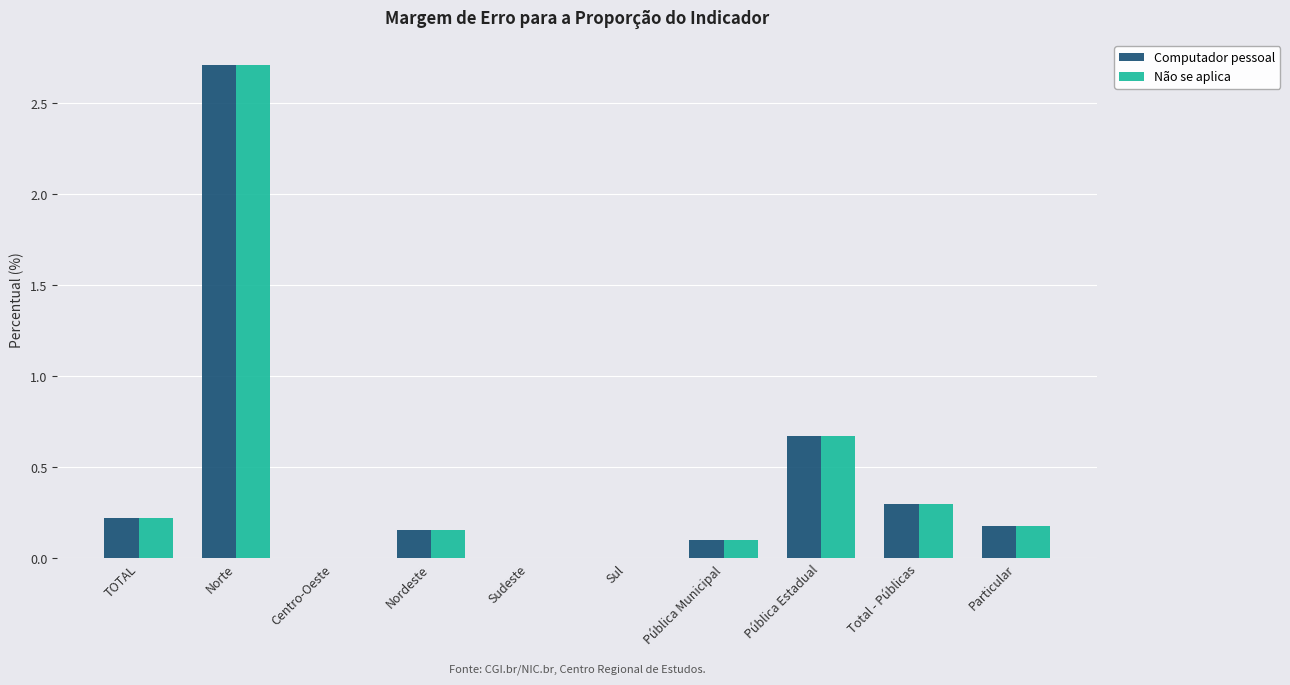

What is the sum of all Computador pessoal values?

4.3